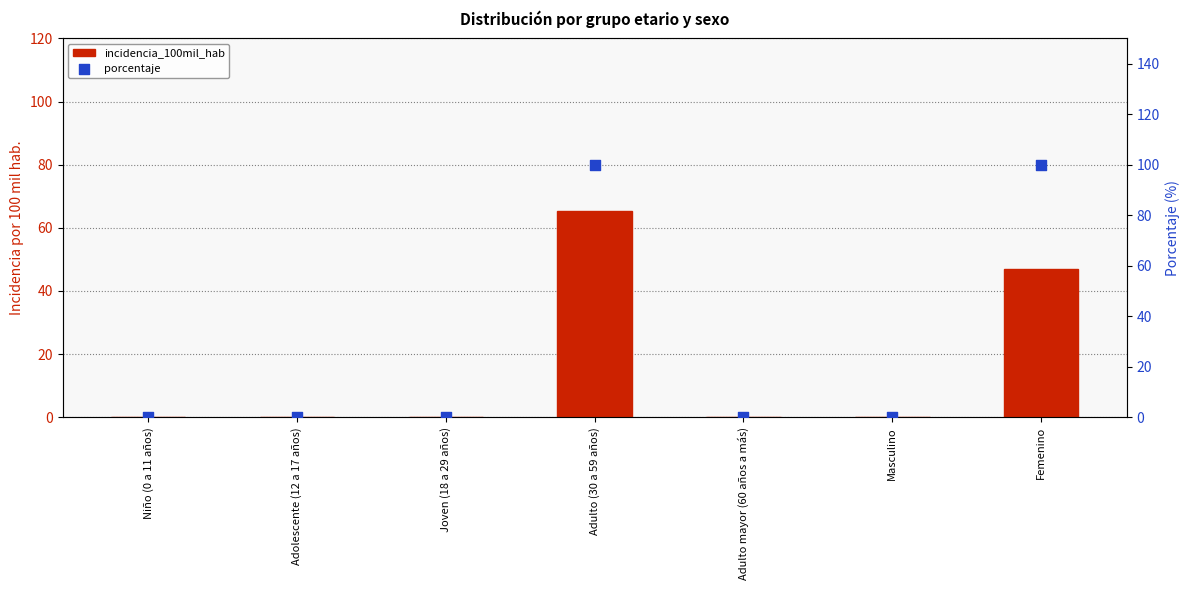

Is the value of incidencia_100mil_hab at Adolescente (12 a 17 años) greater than the value of porcentaje at Femenino?

No